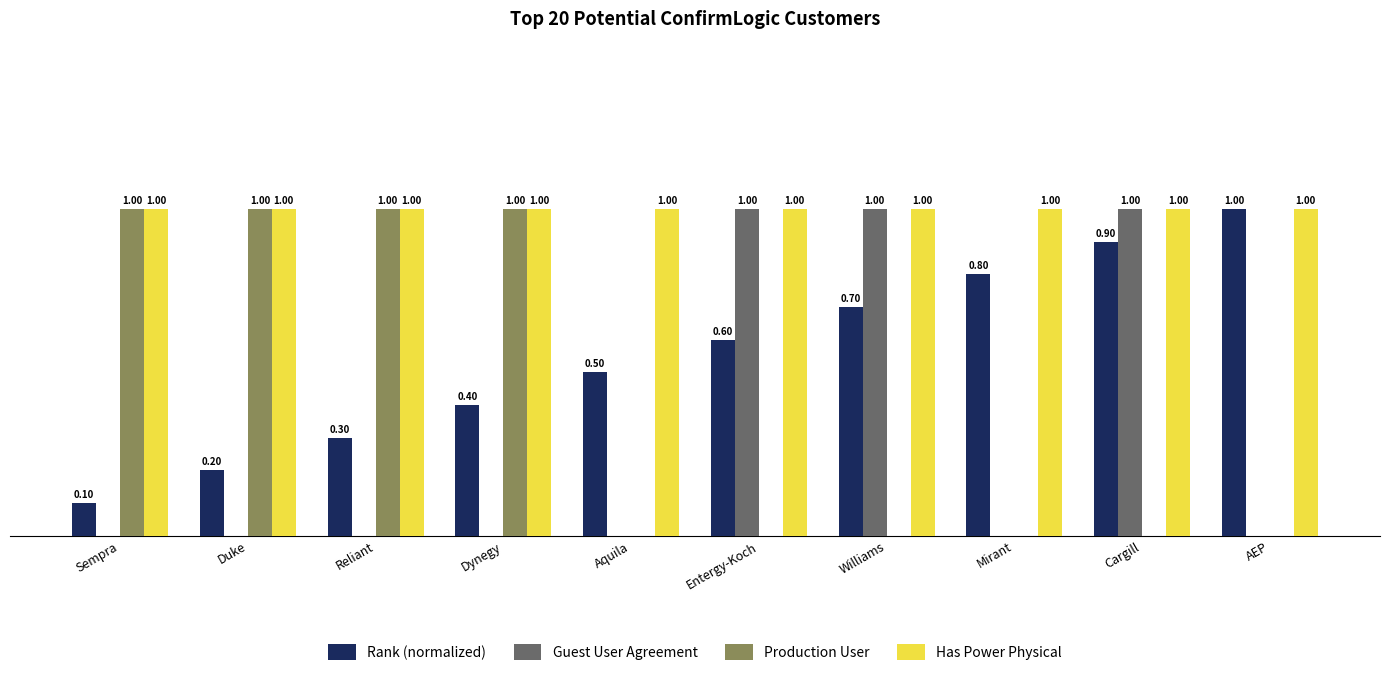

At which category is the sum across all series the highest?

Cargill